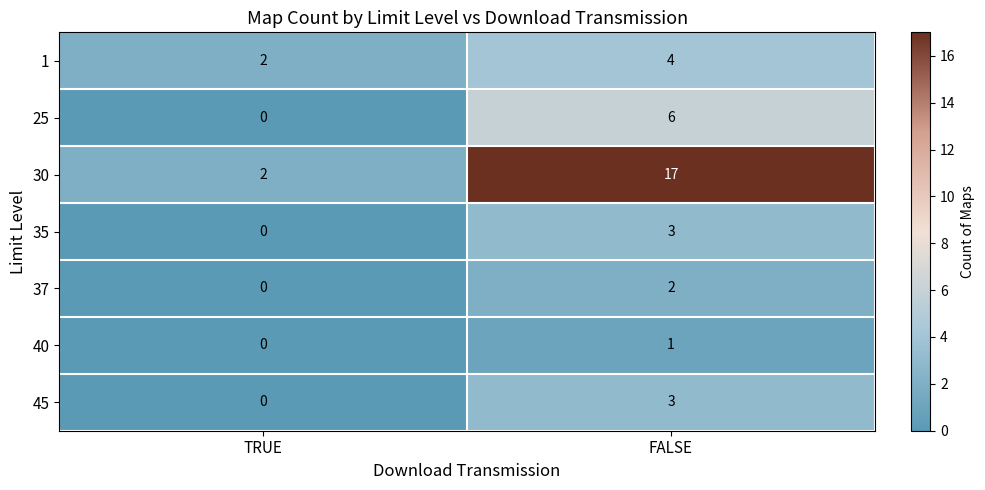

Reading left to right, what are all the values shown in this chart?

1: TRUE=2	FALSE=4
25: TRUE=0	FALSE=6
30: TRUE=2	FALSE=17
35: TRUE=0	FALSE=3
37: TRUE=0	FALSE=2
40: TRUE=0	FALSE=1
45: TRUE=0	FALSE=3